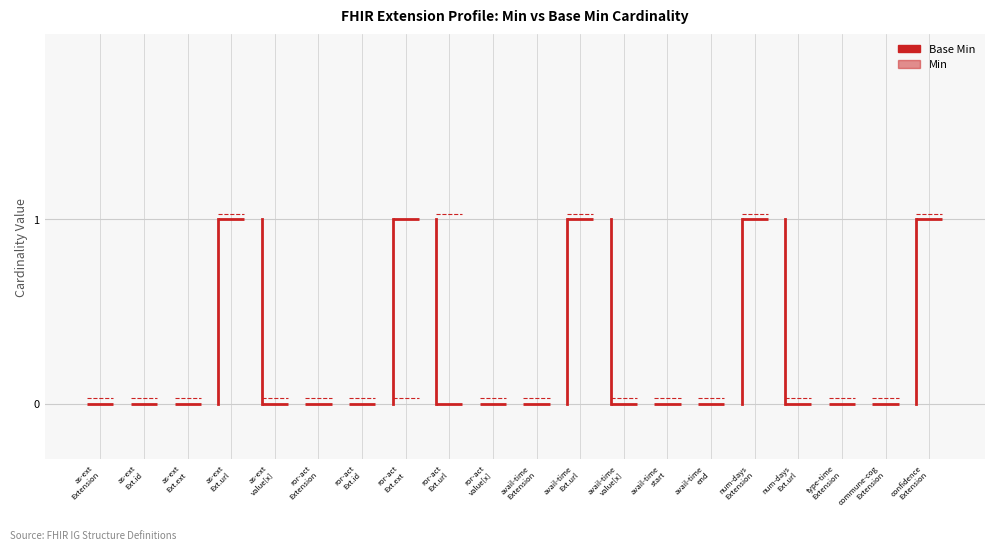

Rank the series by their average value, from highest to lowest.

Min, Base Min